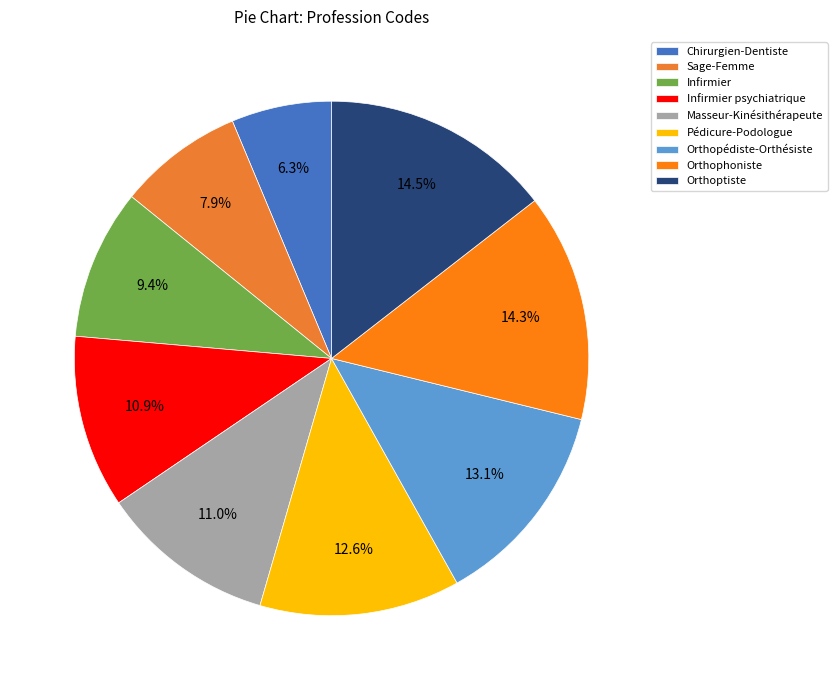

Count the number of slices in the pie.

9